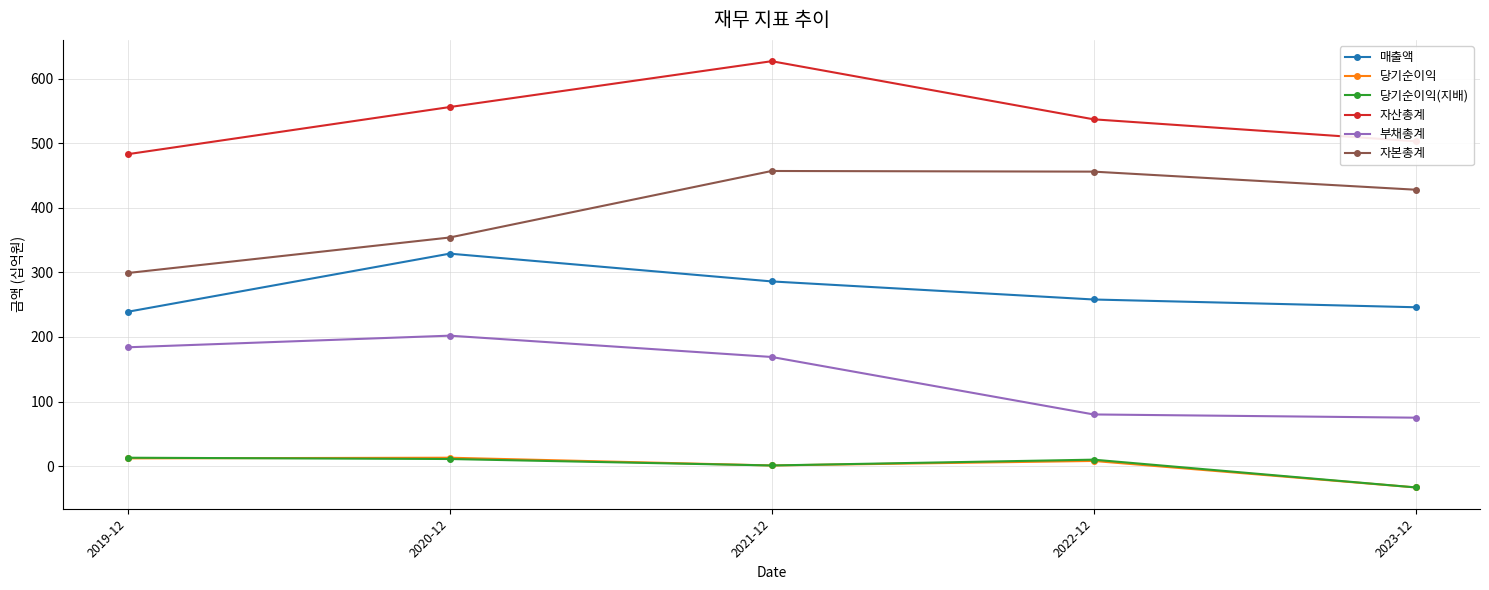

What is the value of the 자산총계 point at the 5th from the left?

503